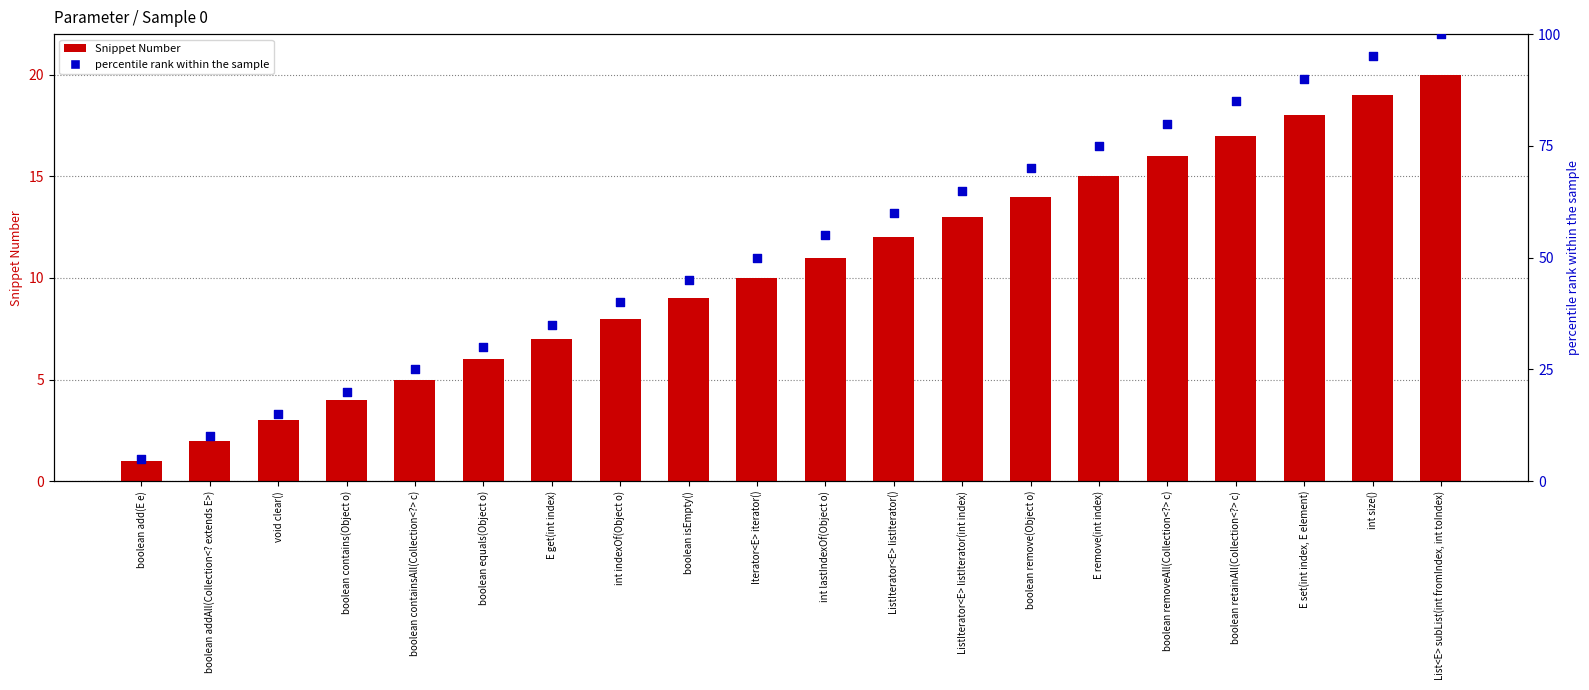

Is the value of percentile rank within the sample at E get(int index) greater than the value of Snippet Number at boolean retainAll(Collection<?> c)?

Yes